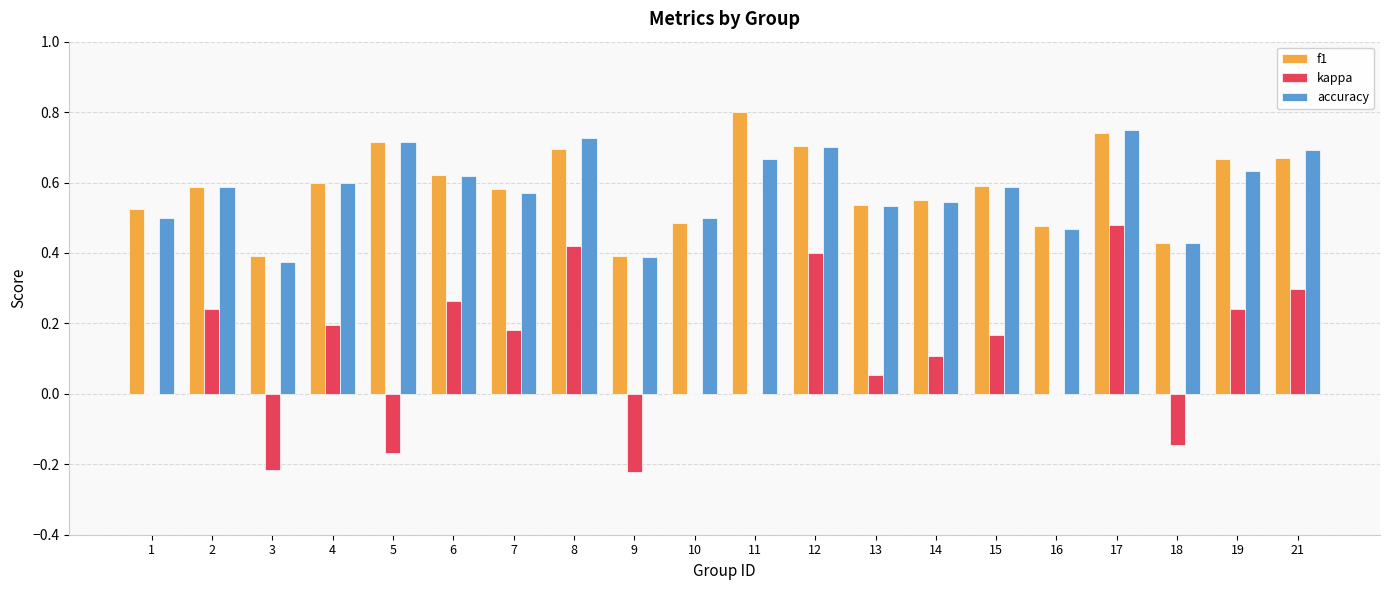

Which series changed the most between 1 and 11?

f1